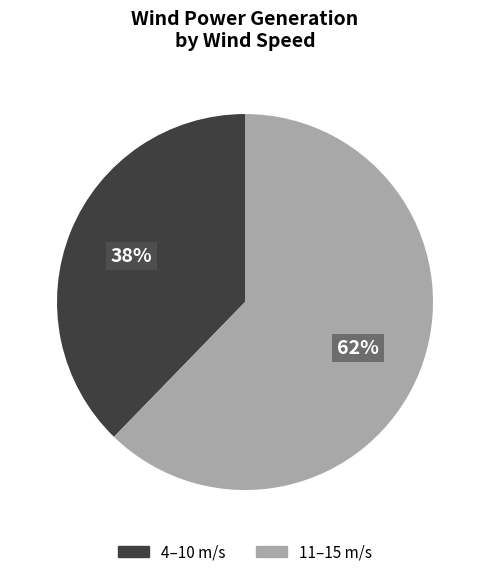

To the nearest percent, what is the average slice percentage?

50%